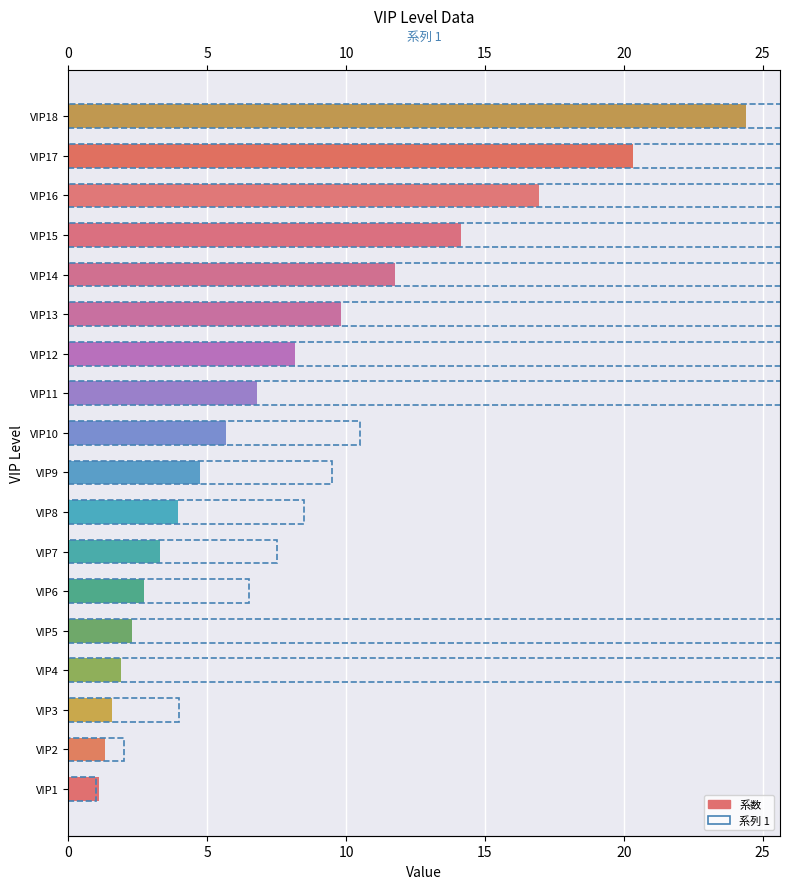

List the series in order of their peak value, lowest first.

系数, 系列 1